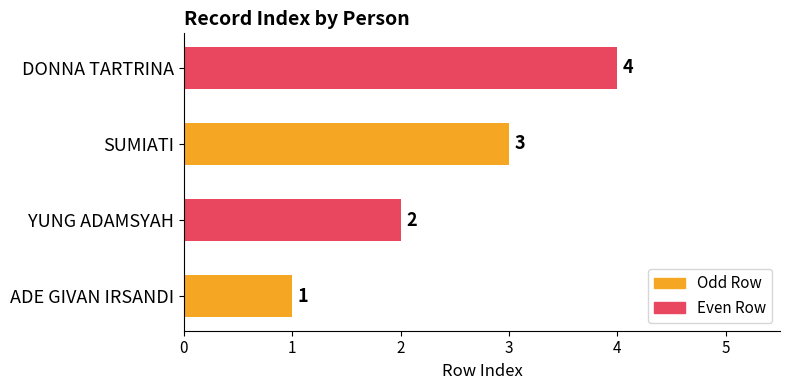

What is the change in value from YUNG ADAMSYAH to DONNA TARTRINA?

+2